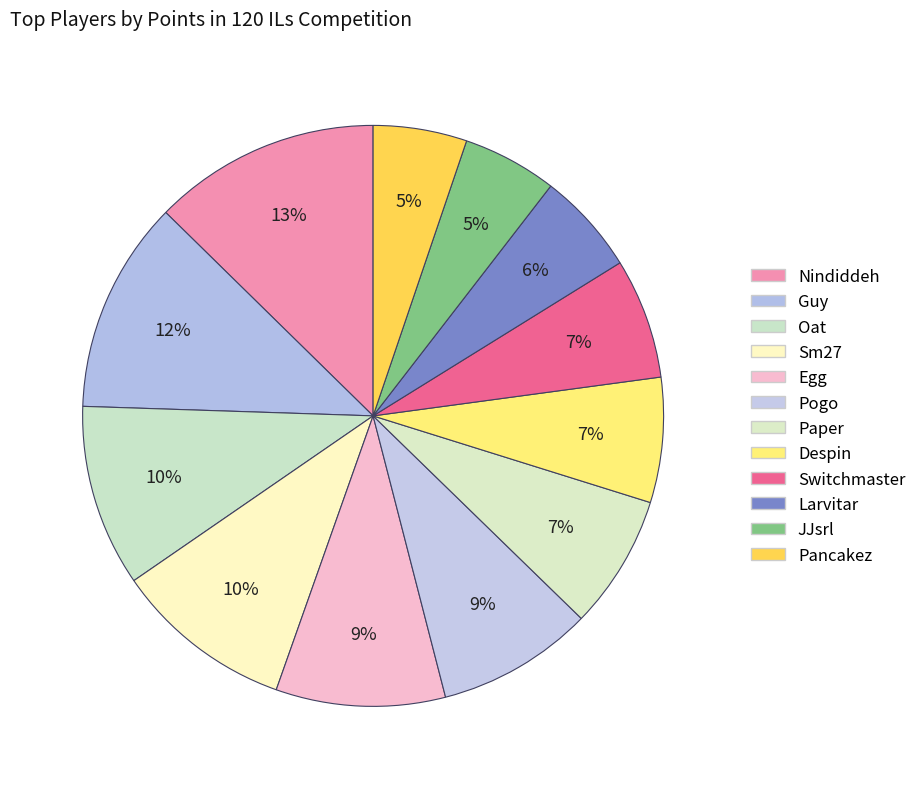

Combined, do Paper and Switchmaster account for over 50%?

No